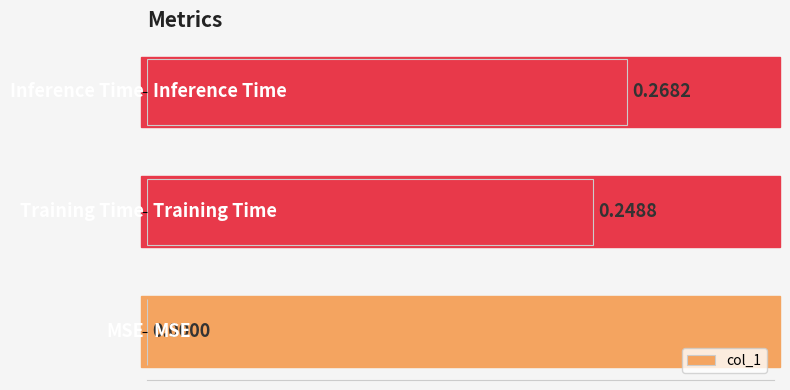

What is the sum of all values?

0.5